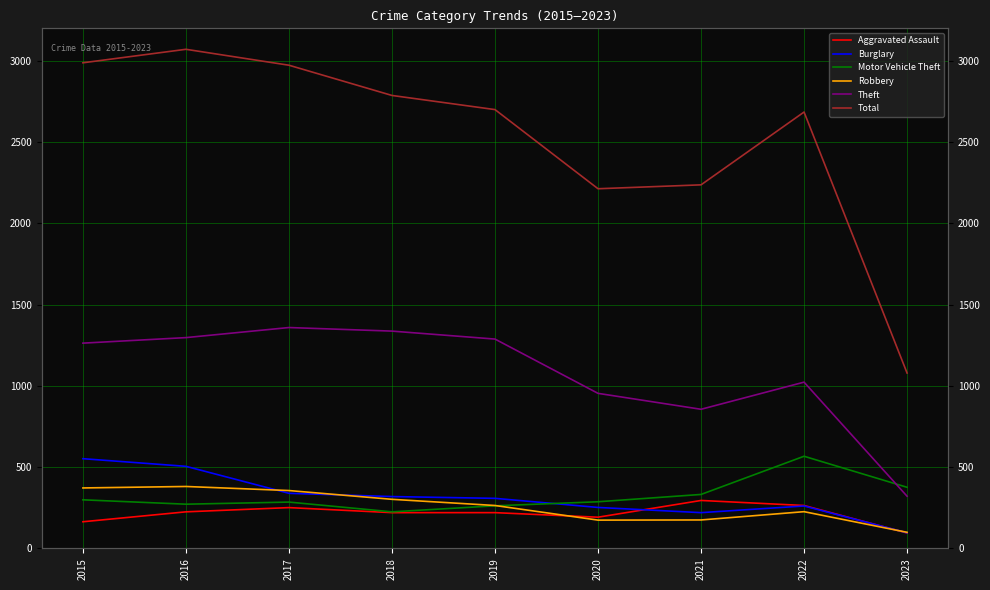

Reading right to left, list all the values displayed in this chart.

Aggravated Assault: 95	264	295	192	220	220	251	225	164
Burglary: 96	261	220	252	308	319	339	505	552
Motor Vehicle Theft: 376	567	332	287	262	225	285	272	299
Robbery: 99	226	175	174	264	302	356	381	372
Theft: 321	1023	856	954	1288	1337	1359	1297	1263
Total: 1079	2685	2237	2213	2700	2787	2973	3071	2988